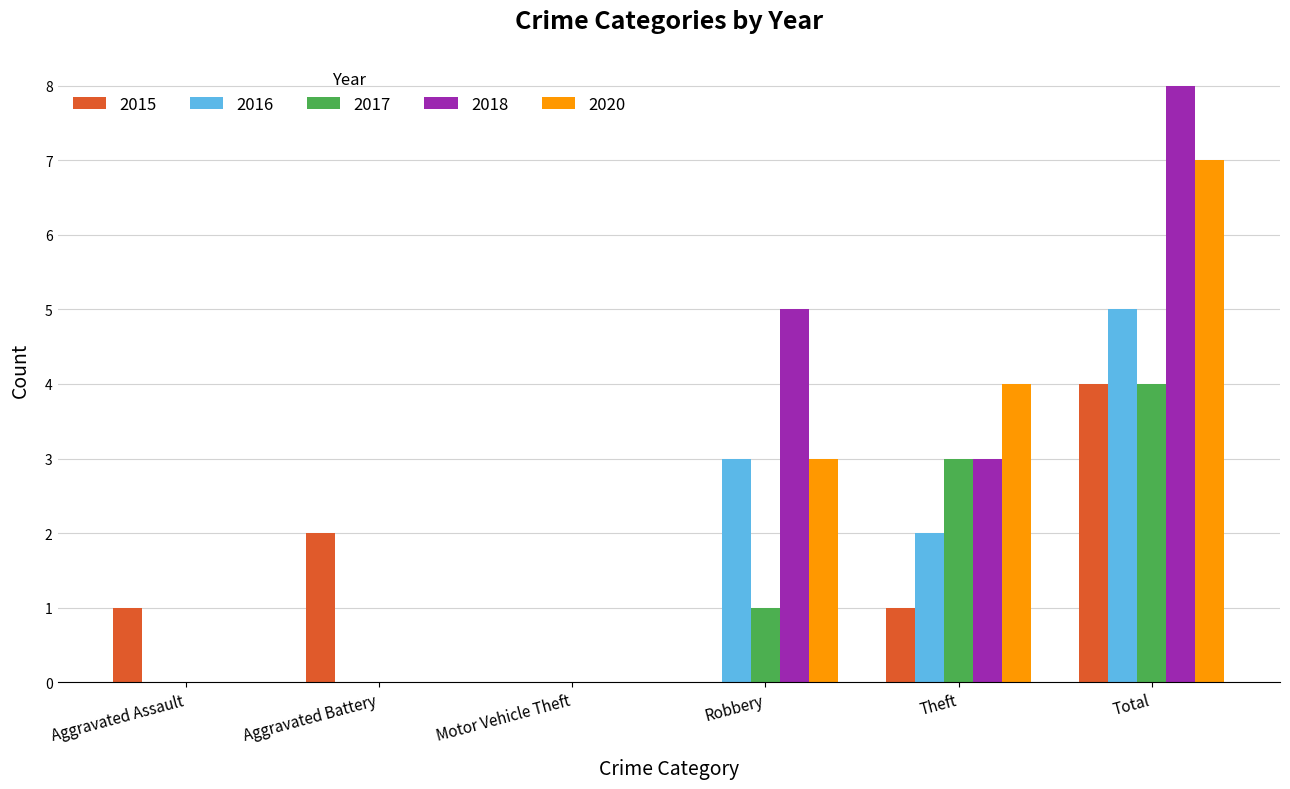

At which category is the sum across all series the highest?

Total